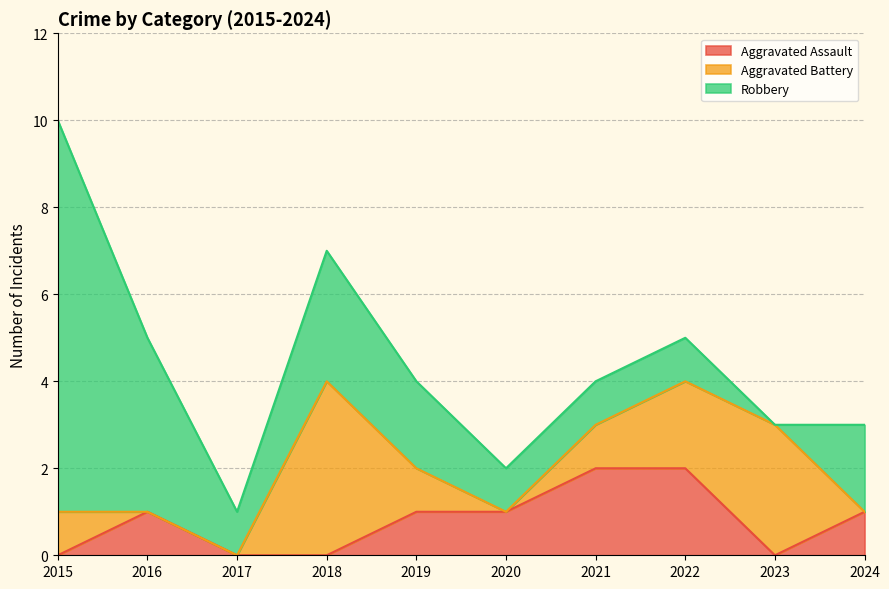

Is it true that Aggravated Battery equals 0 at 2017?

True